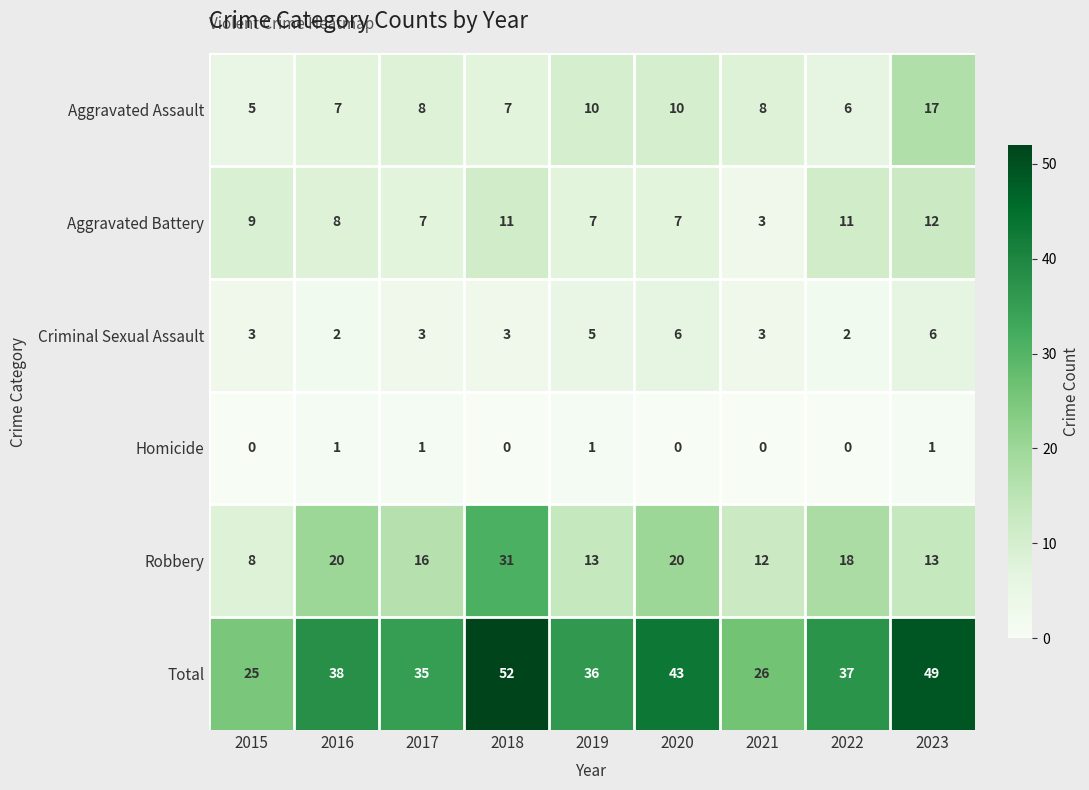

Count the Homicide values in the range 0 to 1.

9